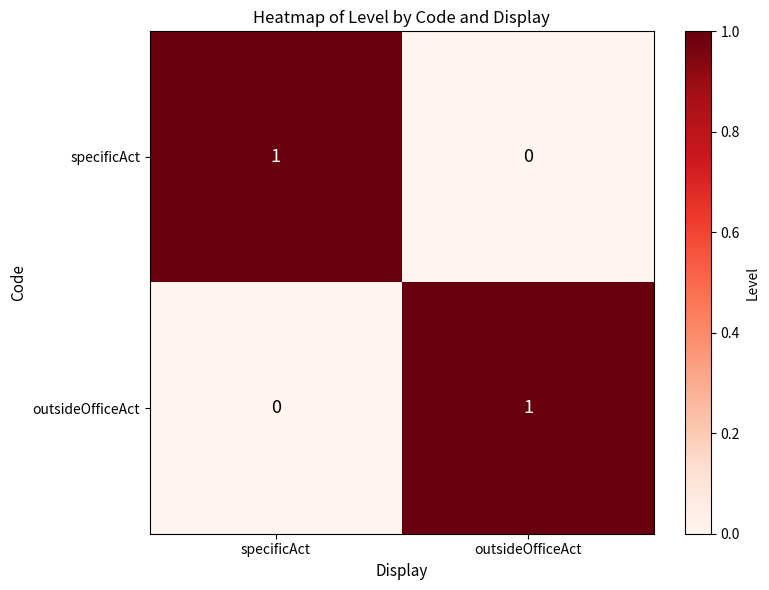

At which label is specificAct closest to 0?

outsideOfficeAct